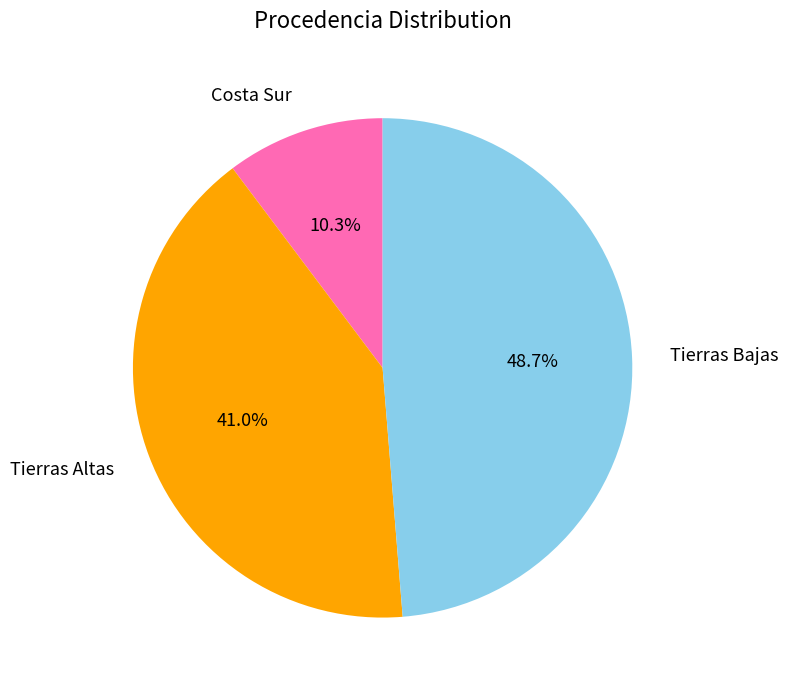

Is there any slice that represents more than half of the pie?

No